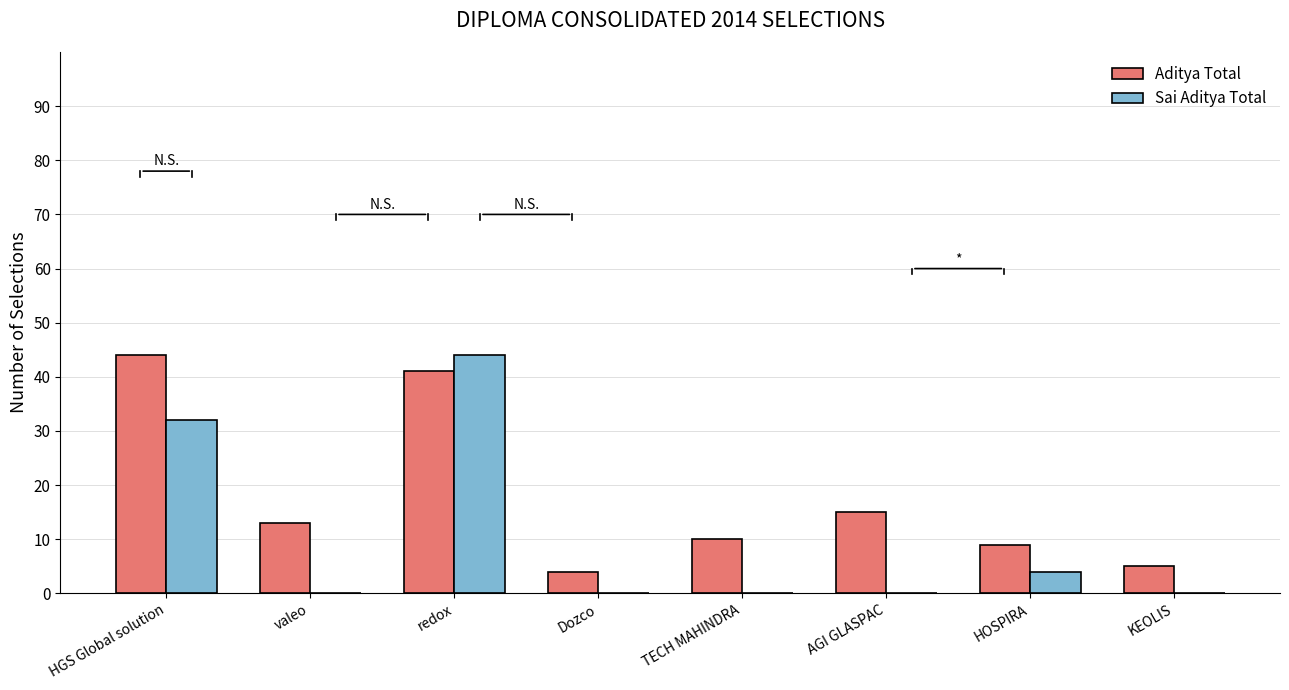

Reading left to right, transcribe all the data shown in this chart.

Aditya Total: 44	13	41	4	10	15	9	5
Sai Aditya Total: 32	0	44	0	0	0	4	0